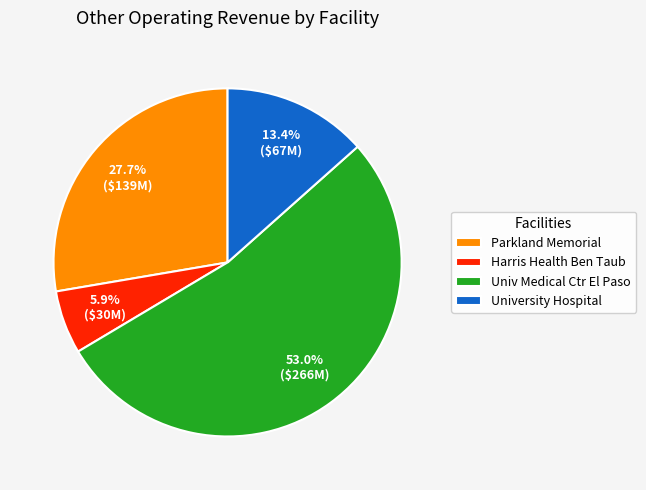

Do Parkland Memorial and Univ Medical Ctr El Paso together represent more than half of the pie?

Yes